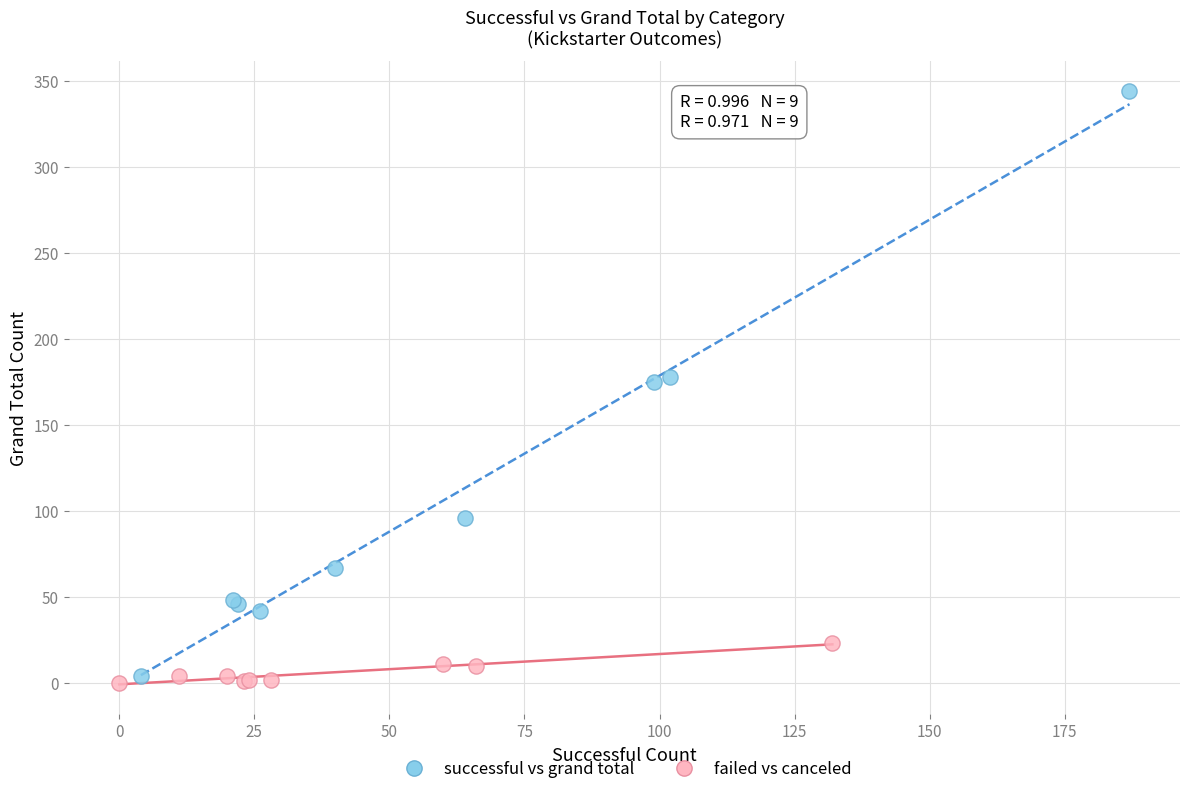

Which series reaches the maximum Y coordinate?

successful vs grand total